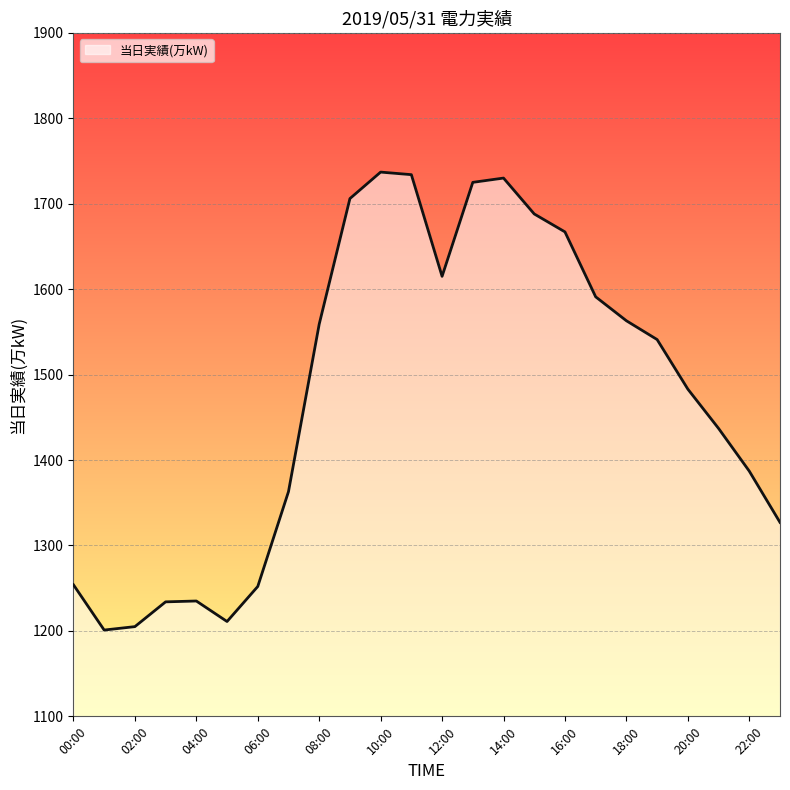

The chart shows a value of 599 at 20:00. True or false?

False